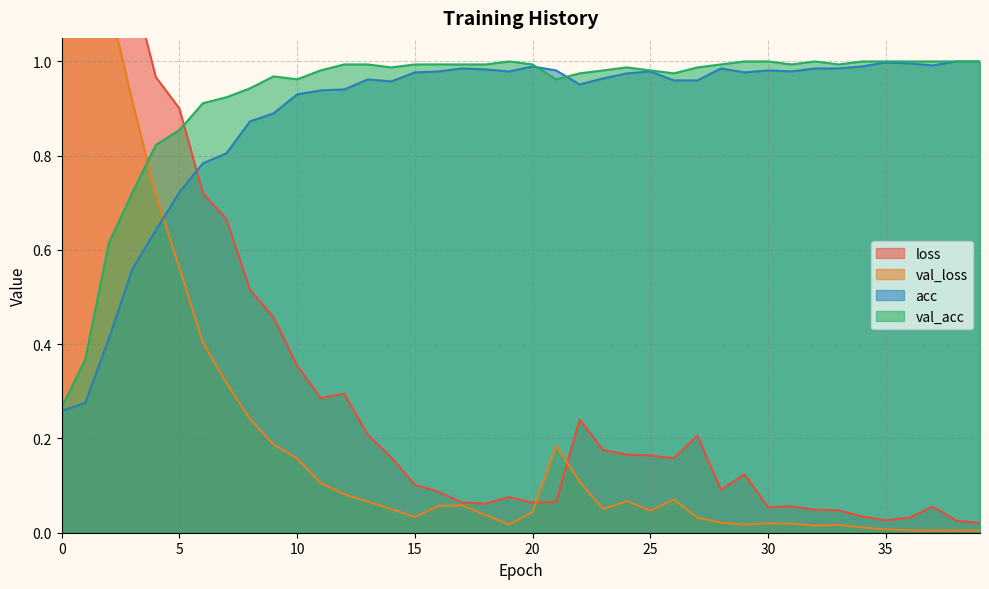

What is the value of the val_acc point at the 27th from the left?

1.0